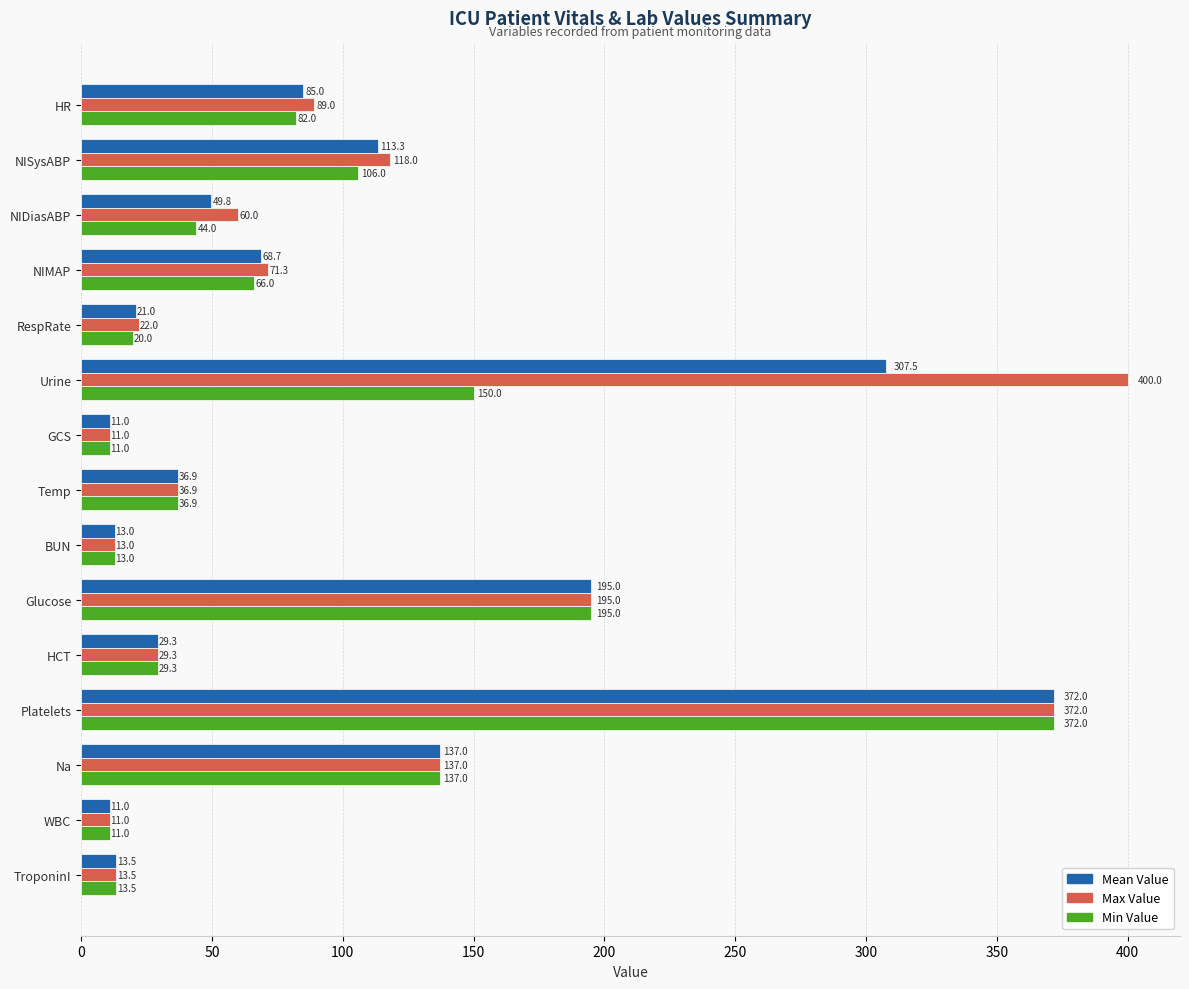

What is the highest value of the Mean Value series?

372.0